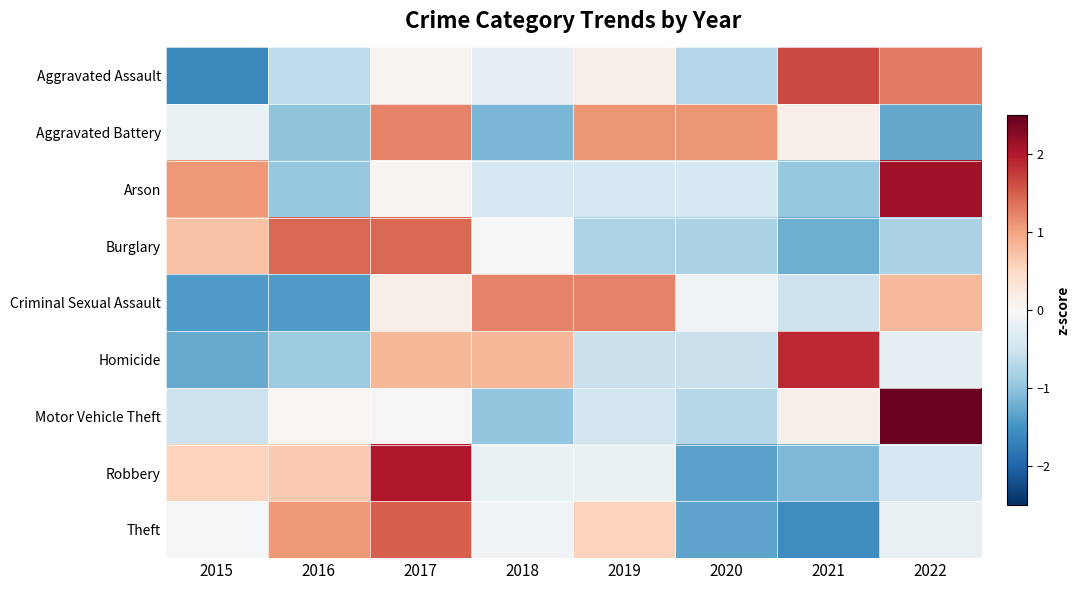

At 2015, list the series in order from largest to smallest.

Arson, Burglary, Robbery, Theft, Aggravated Battery, Motor Vehicle Theft, Homicide, Criminal Sexual Assault, Aggravated Assault